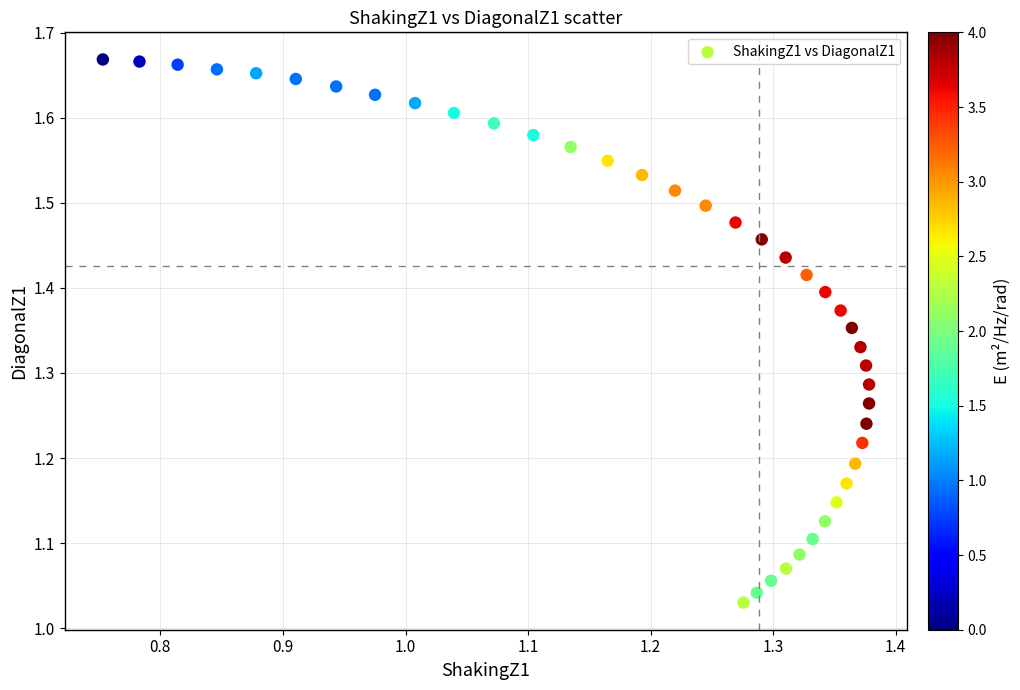

What is the range of X values (max minus min)?

0.6